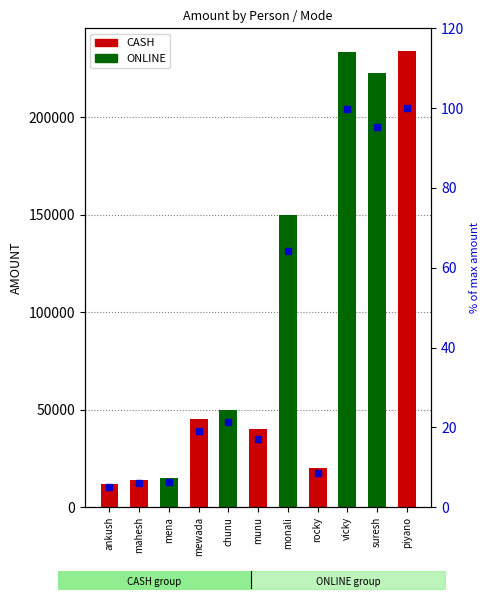

List the labels in order of value, smallest first.

ankush, mahesh, mena, rocky, munu, mewada, chunu, monali, suresh, vicky, piyano